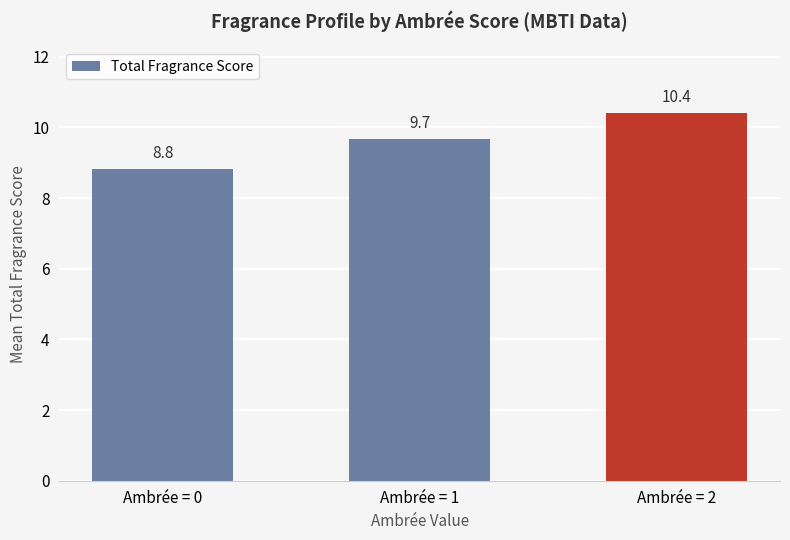

Rank the categories by value from lowest to highest.

Ambrée = 0, Ambrée = 1, Ambrée = 2